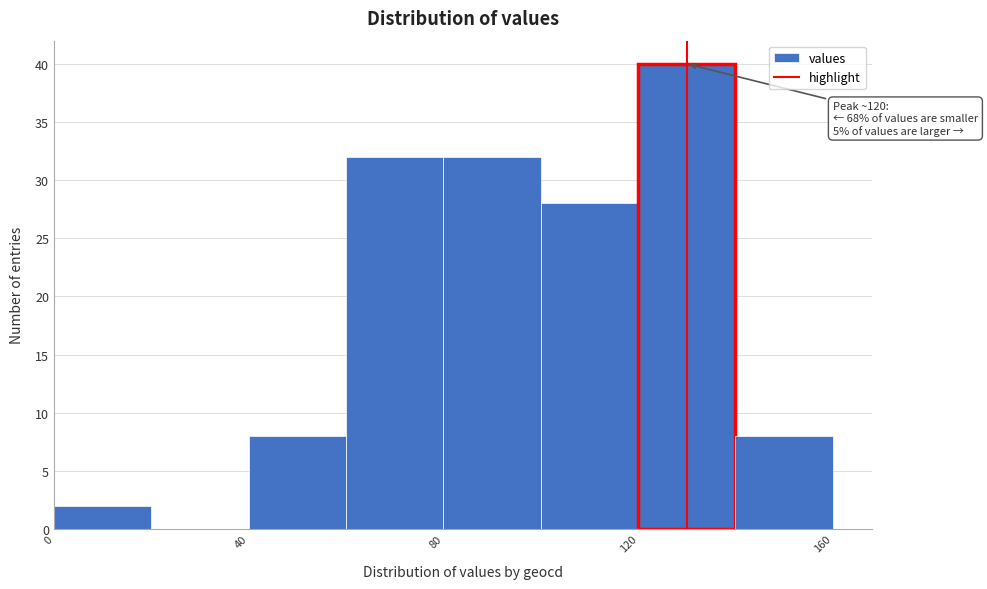

Over which range of the x-axis is the bar tallest?

120 to 140